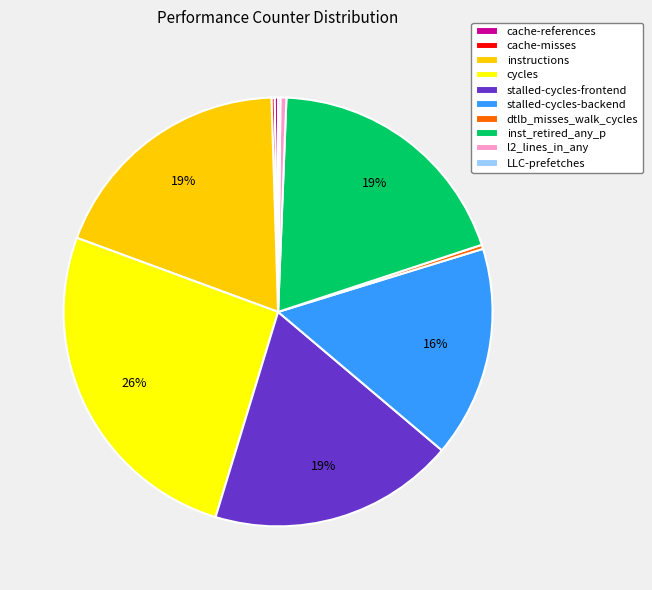

Is there a majority slice in this chart?

No